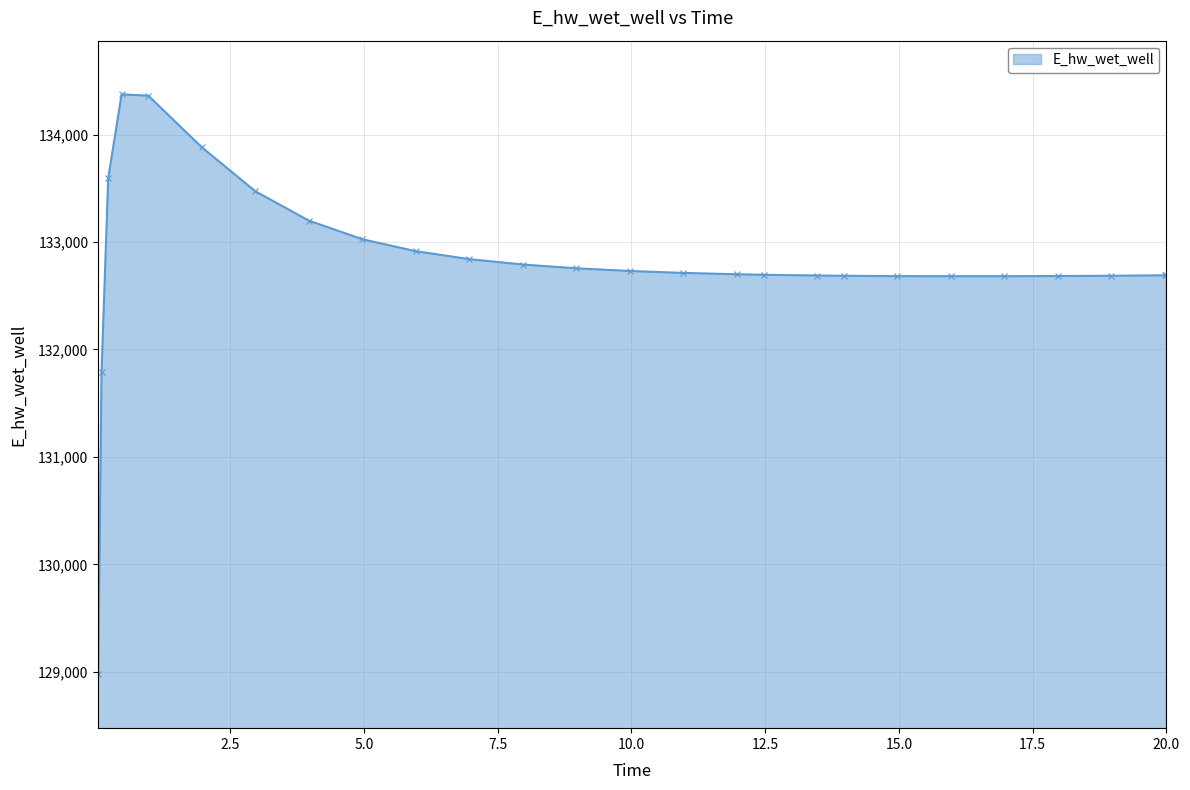

What is the smallest value displayed?

128975.6